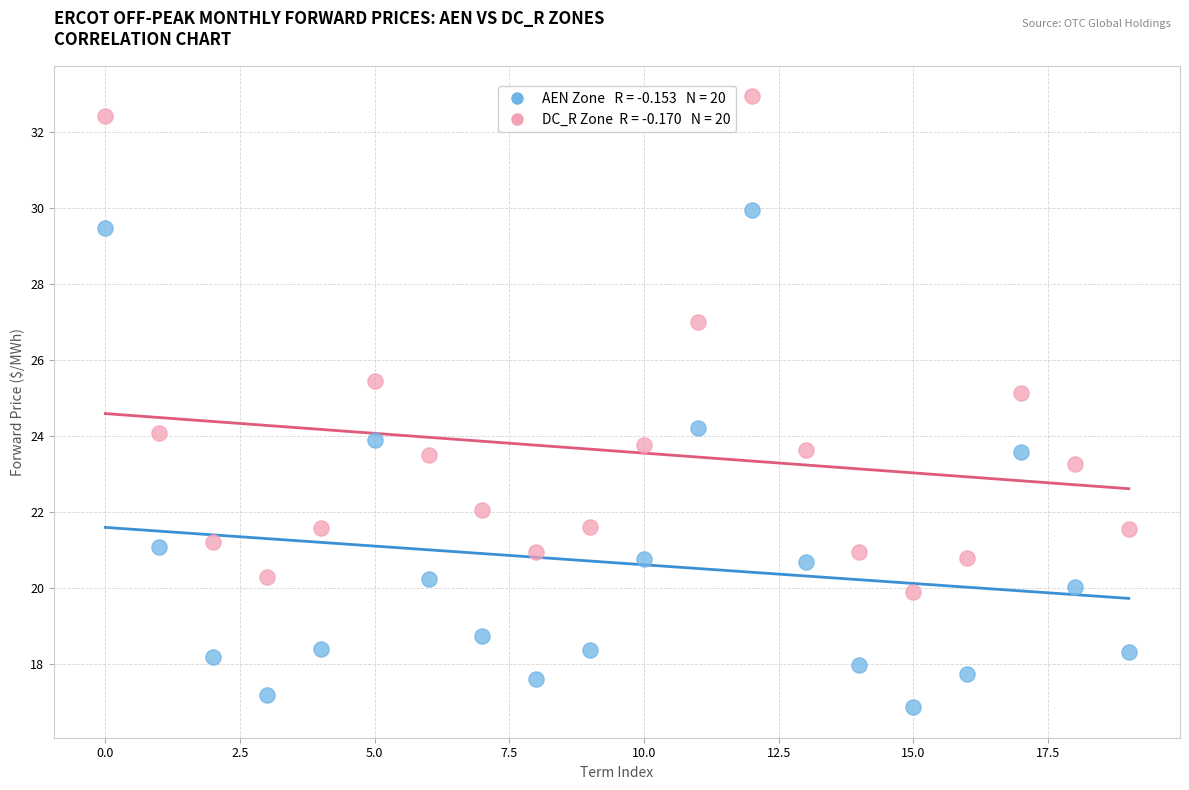

Across all data points, what is the range of Y values (max minus min)?

16.1